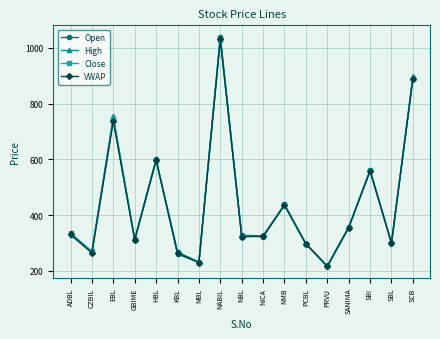

What is the greatest value displayed?

1040.0